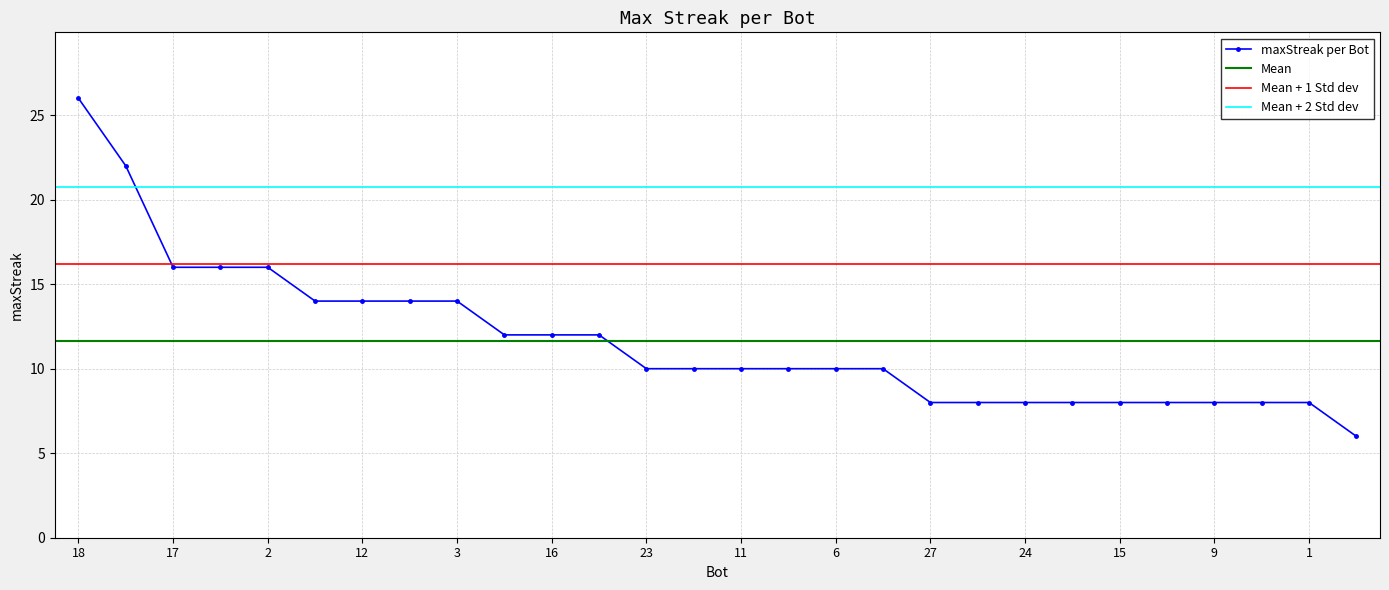

Reading right to left, list all the values displayed in this chart.

6	8	8	8	8	8	8	8	8	8	10	10	10	10	10	10	12	12	12	14	14	14	14	16	16	16	22	26